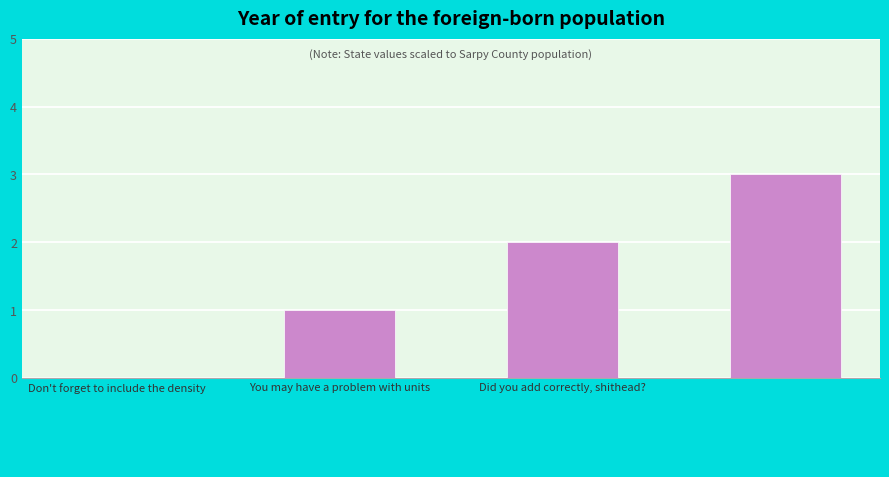

What is the sum of all values?

6